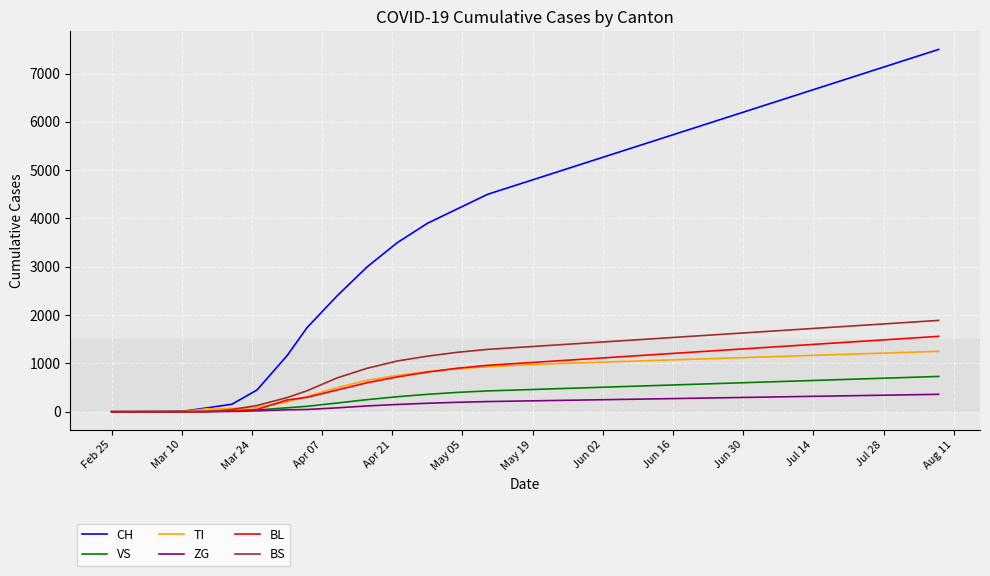

Which series has the widest spread of values?

CH